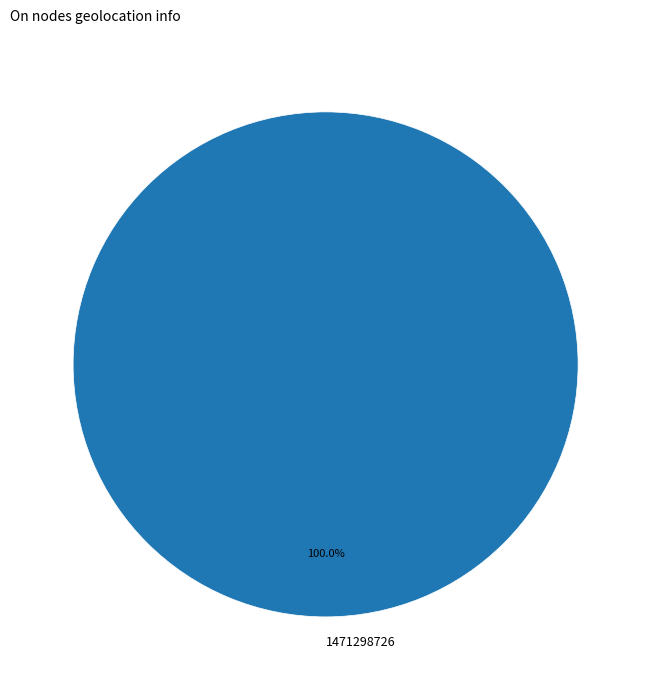

What percentage is the 1471298726 slice, to the nearest percent?

100%